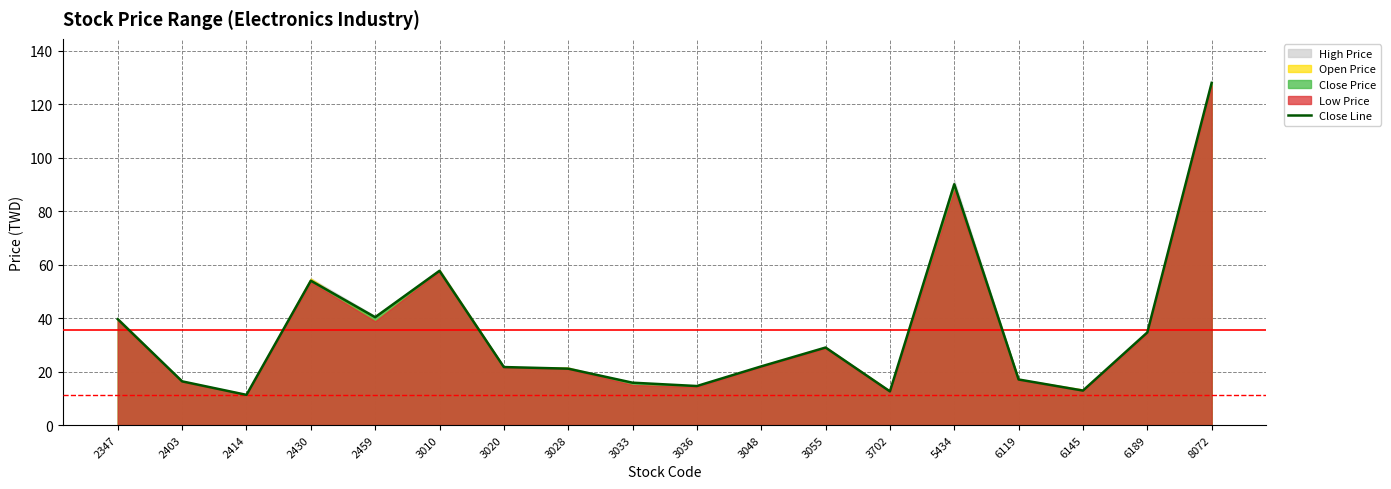

Does the chart have visible grid lines?

Yes